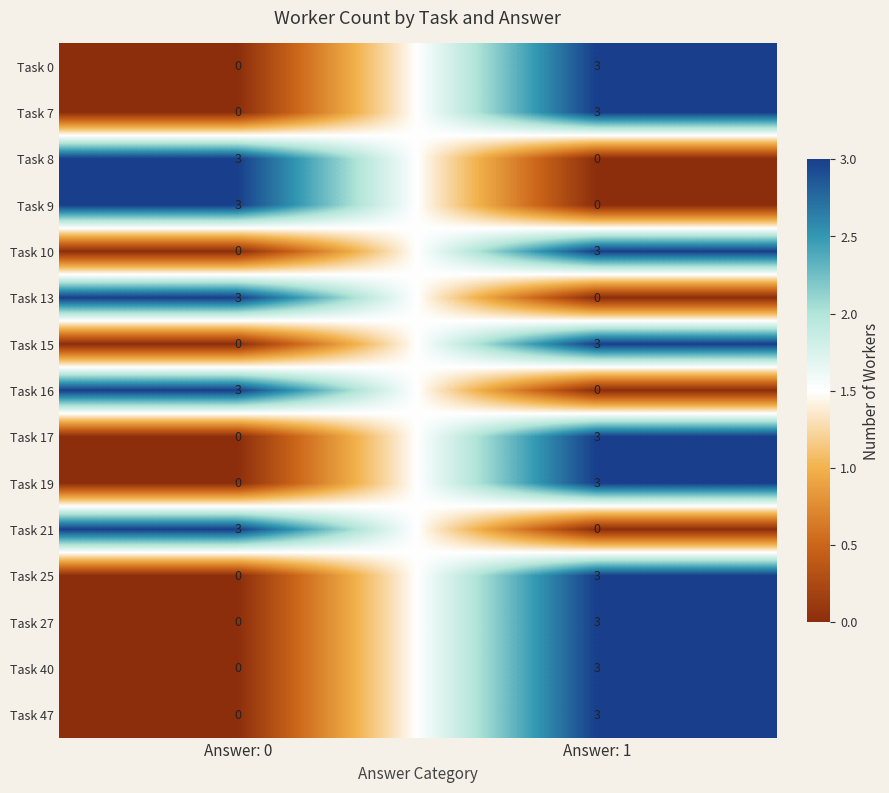

What is the difference between the highest and lowest values at Answer: 0?

3